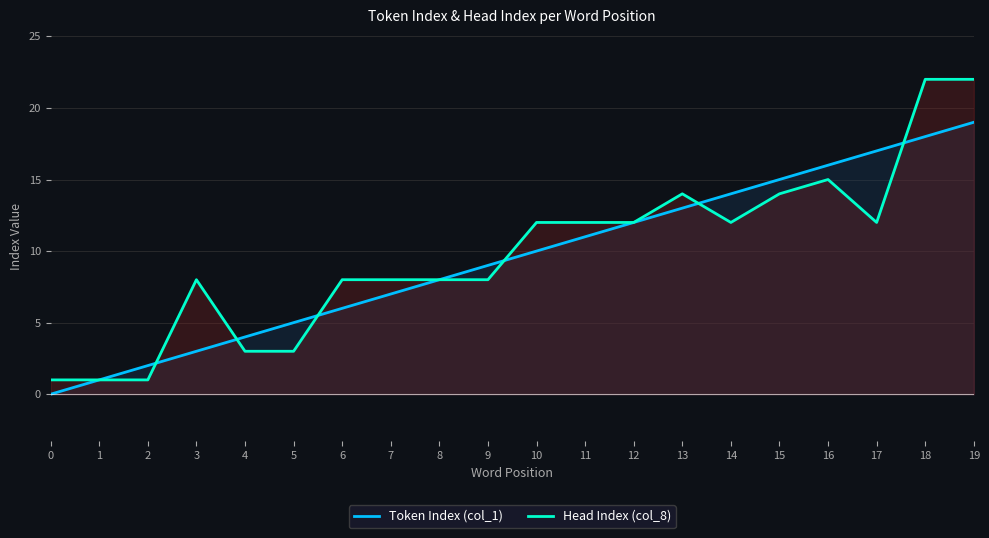

The Token Index (col_1) series shows 12 at 12. True or false?

True